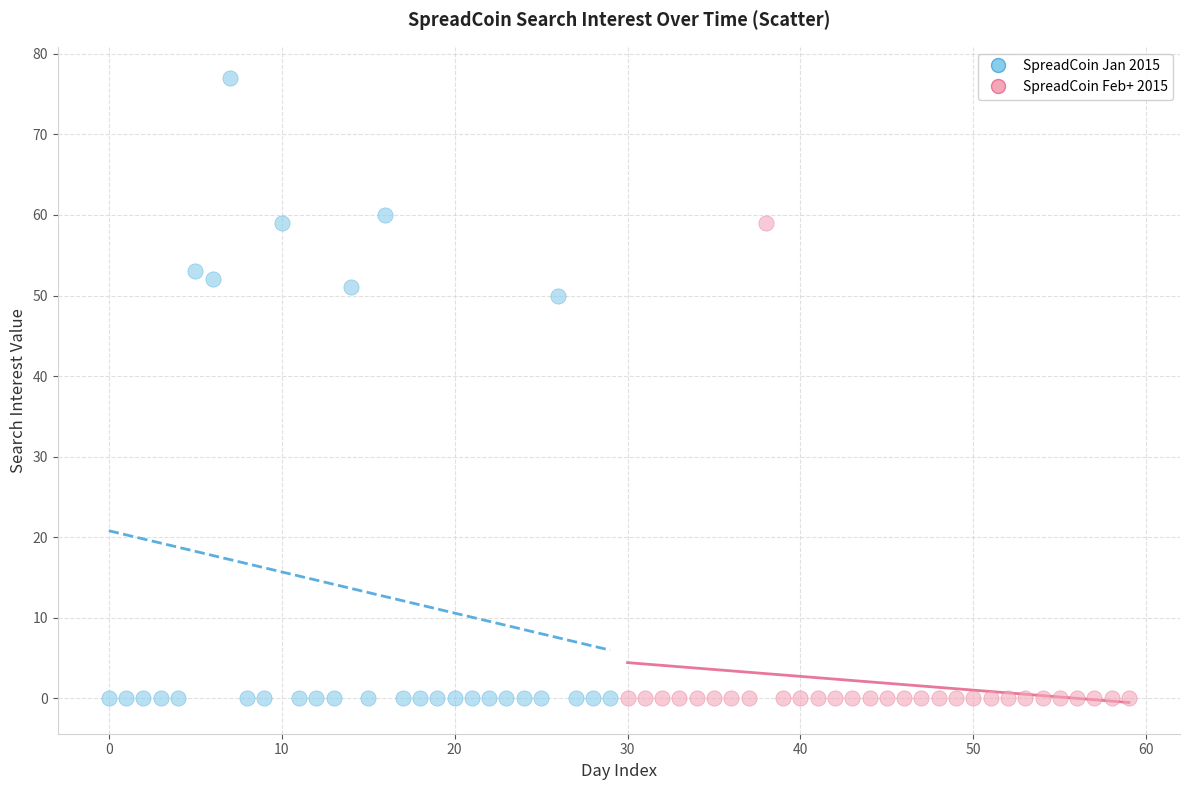

Which series has the widest spread of Y values?

SpreadCoin Jan 2015